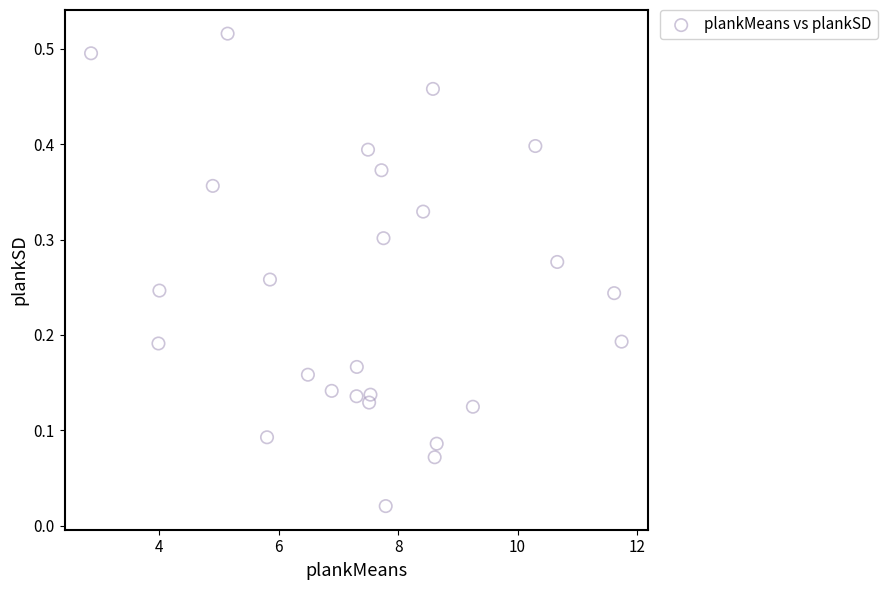

What is the range of X values (max minus min)?

8.9